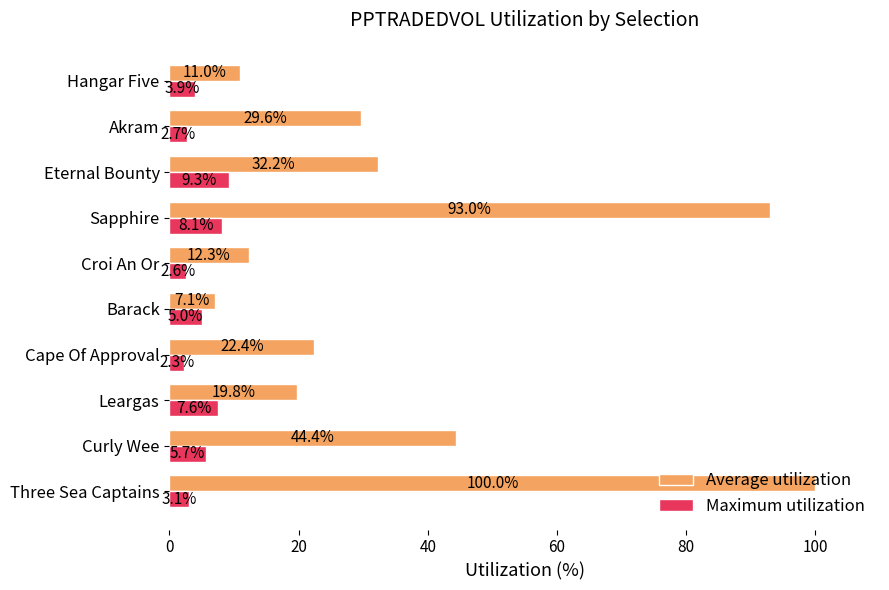

Rank the categories by Average utilization value from lowest to highest.

Barack, Hangar Five, Croi An Or, Leargas, Cape Of Approval, Akram, Eternal Bounty, Curly Wee, Sapphire, Three Sea Captains